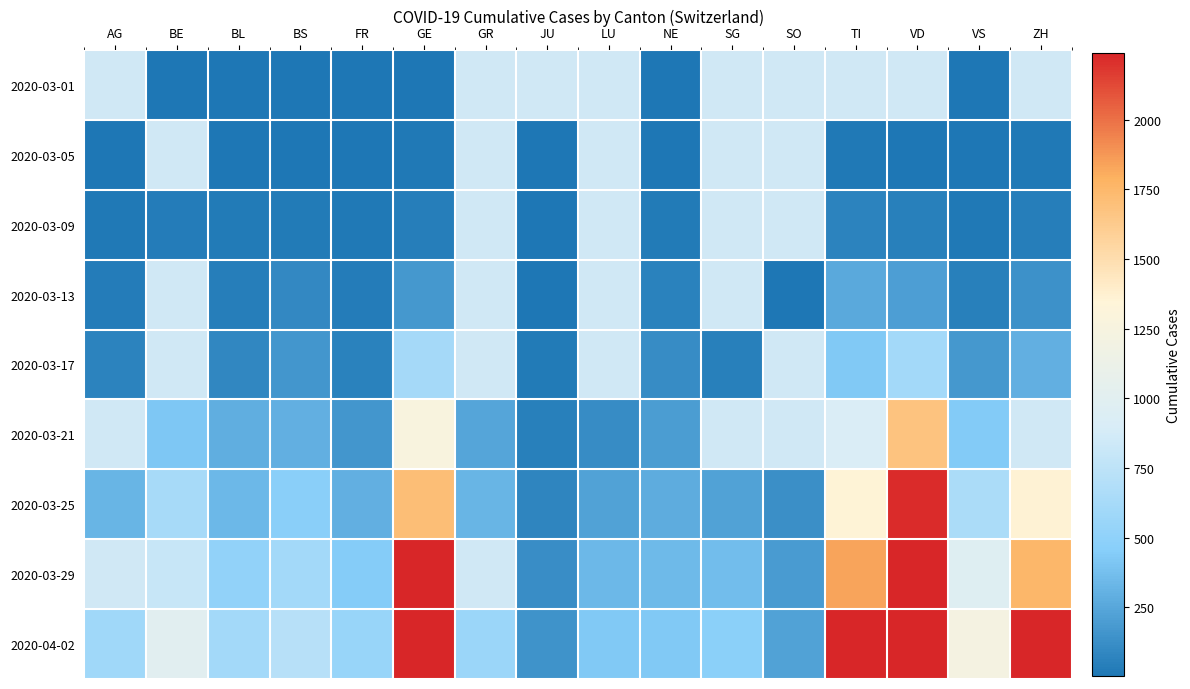

What is the average value of the 2020-03-25 series?

662.4